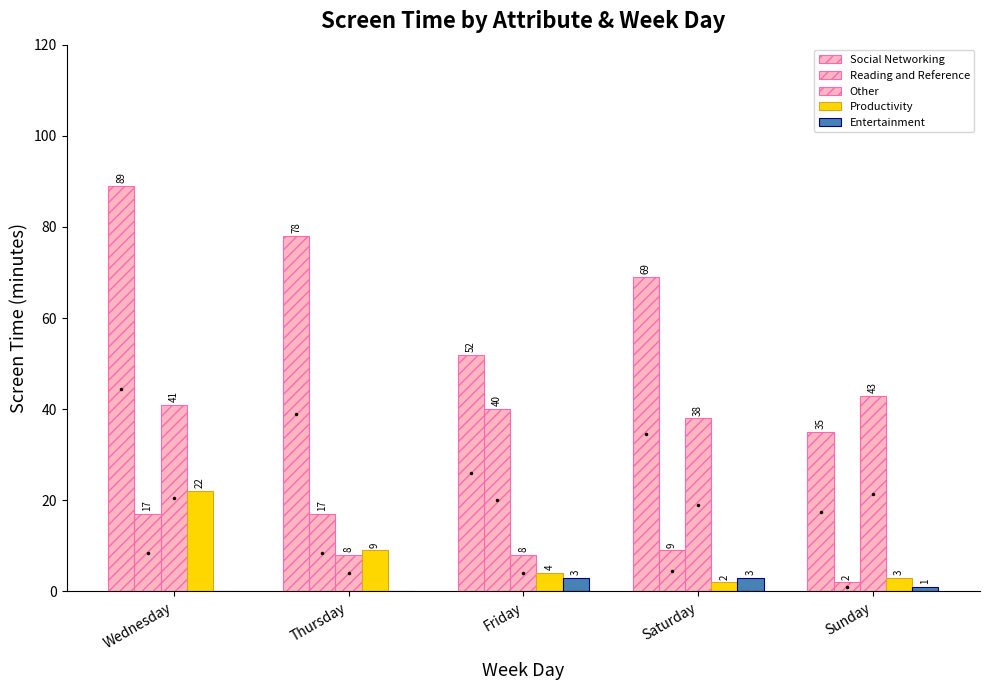

Are the bars horizontal?

No